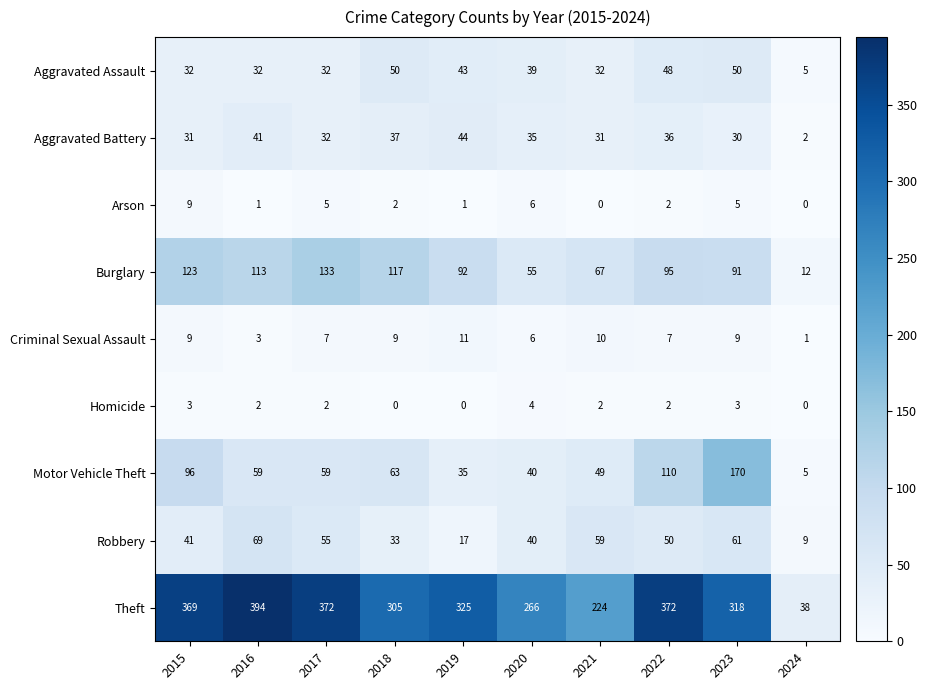

What is the average value of the Motor Vehicle Theft series?

69